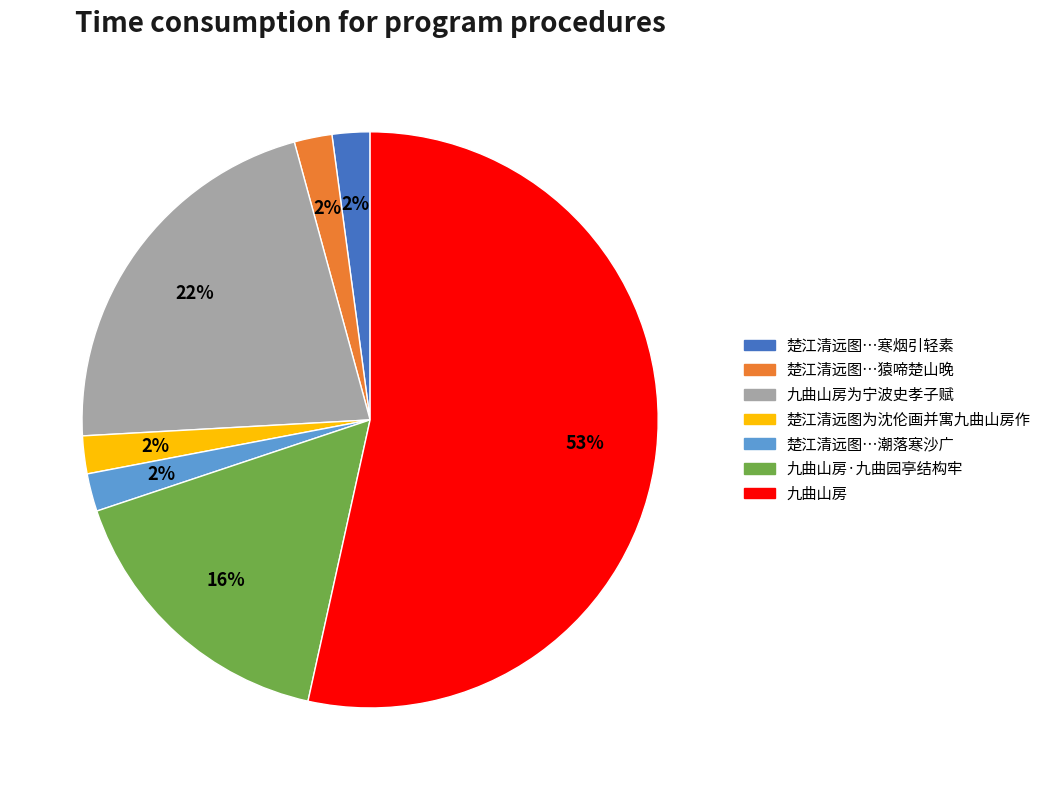

To the nearest percent, what is the average slice percentage?

14%